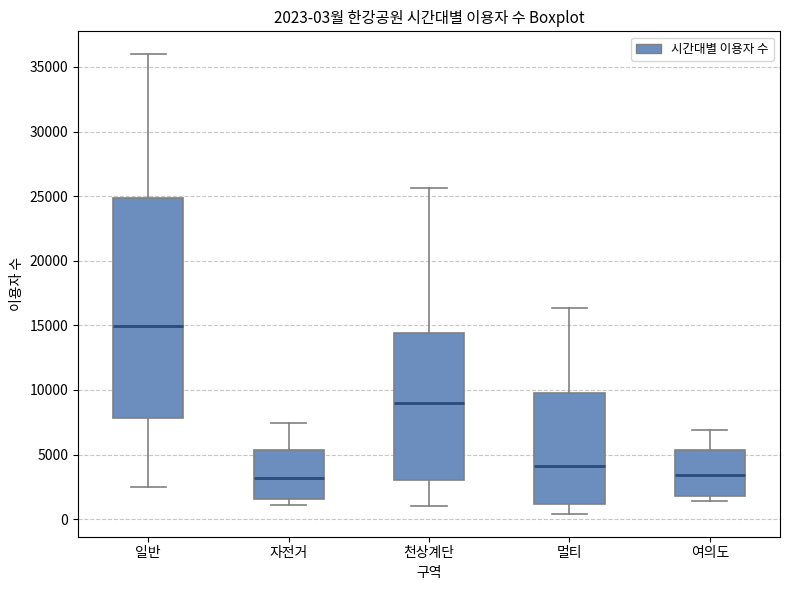

Comparing the boxes themselves (not the whiskers), which one is the tallest?

일반